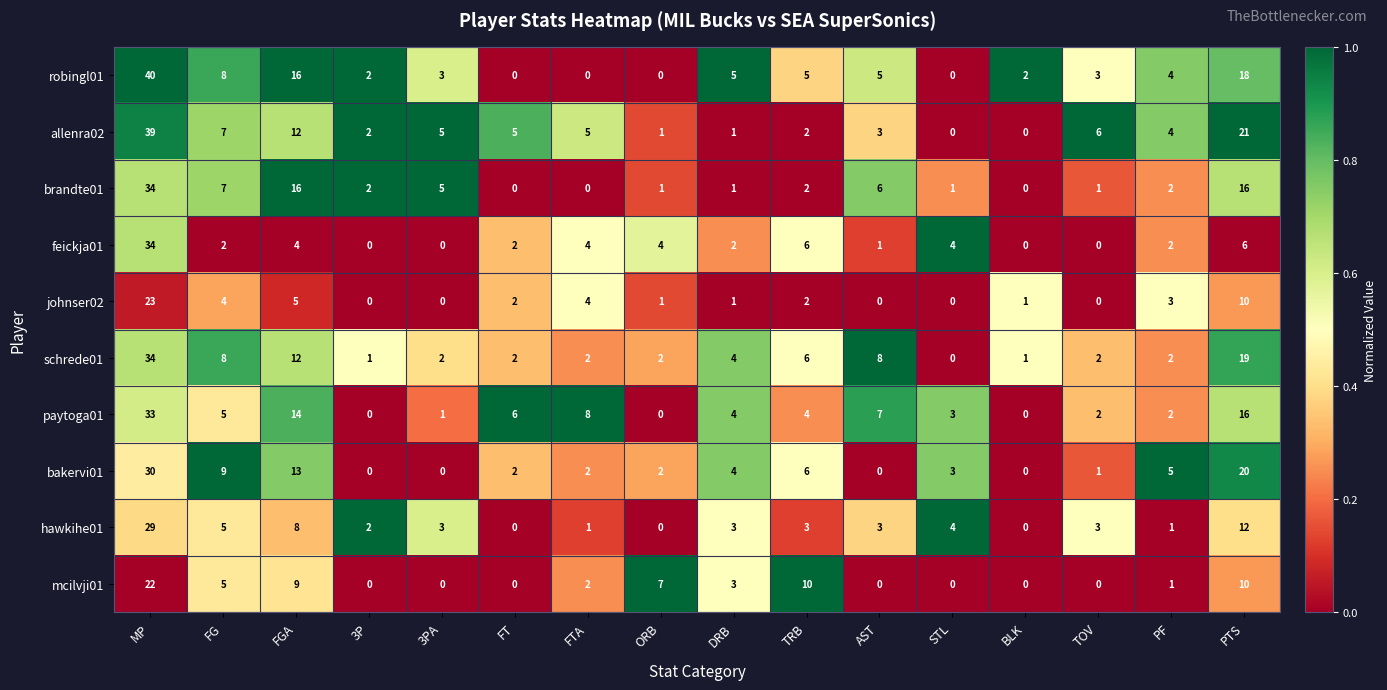

Which series has the largest range (max minus min)?

robingl01